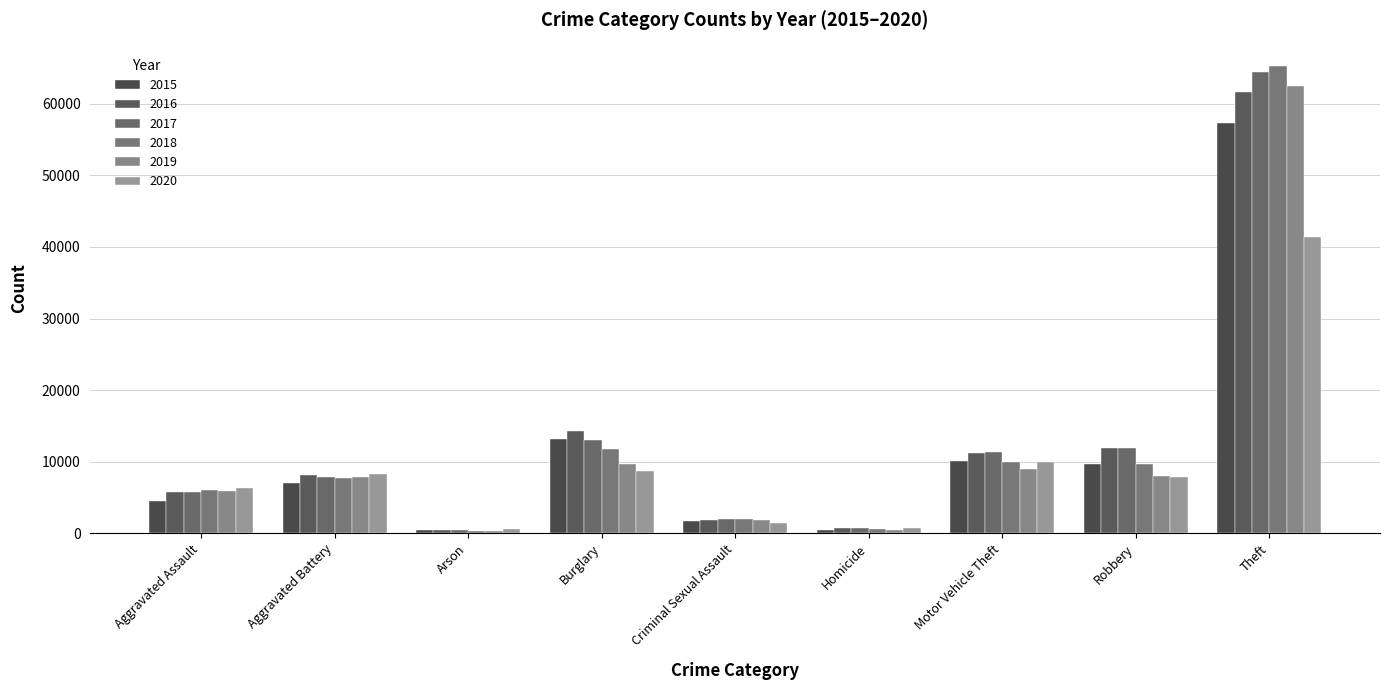

What is the smallest value displayed?

373